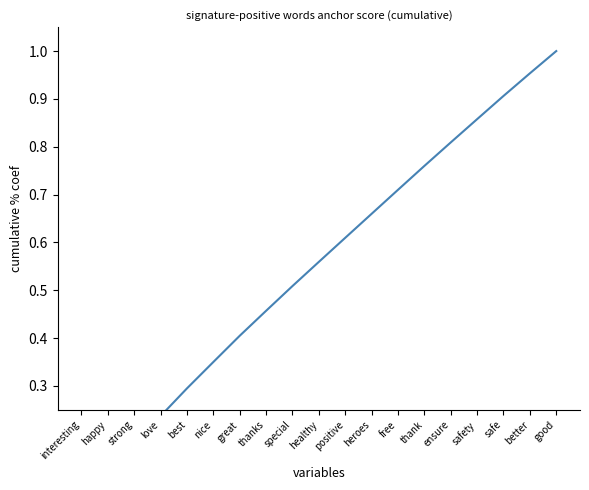

List the labels in order of value, smallest first.

interesting, happy, strong, love, best, nice, great, thanks, special, healthy, positive, heroes, free, thank, ensure, safety, safe, better, good